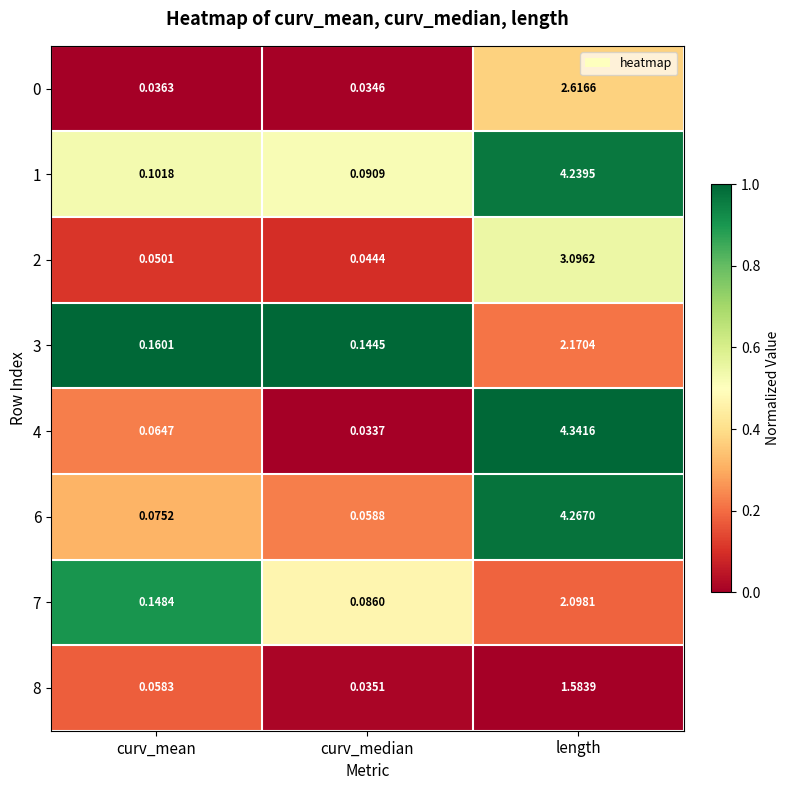

Which category has the lowest value in the 4 series?

curv_median